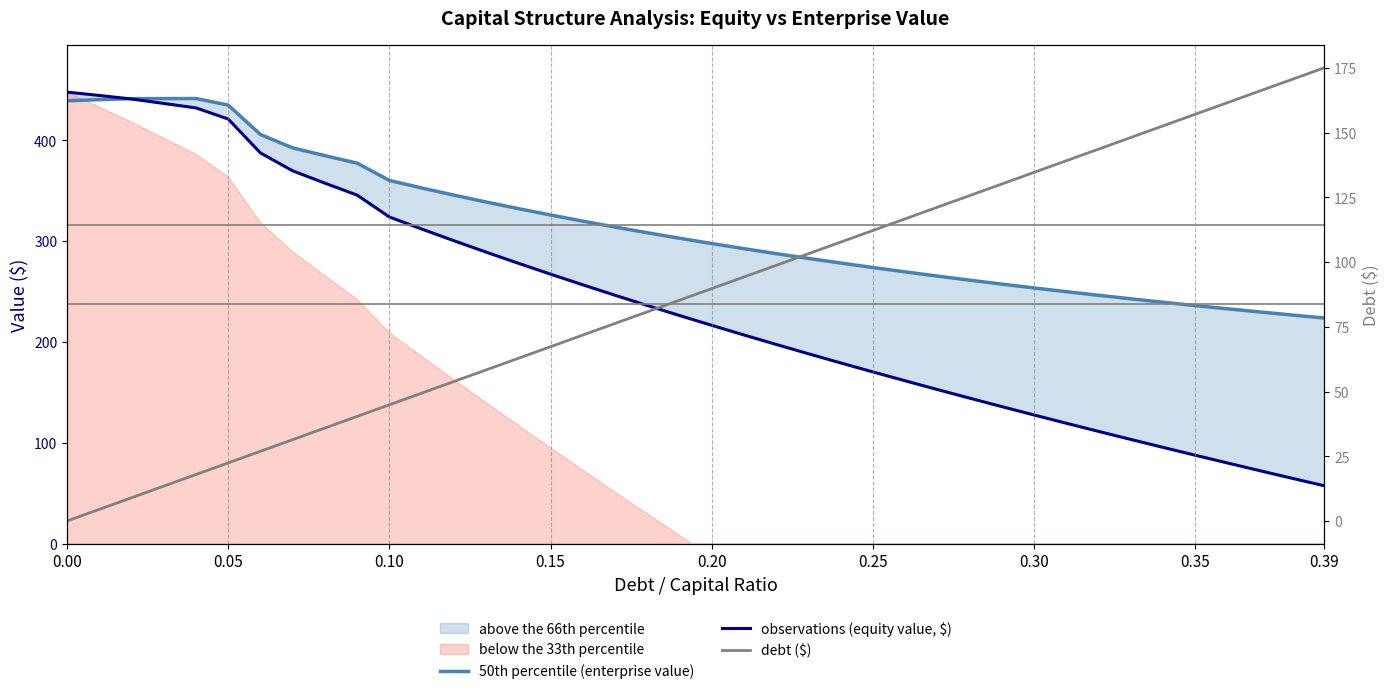

True or false: 50th percentile (enterprise value) and observations (equity value, $) intersect in this chart.

True